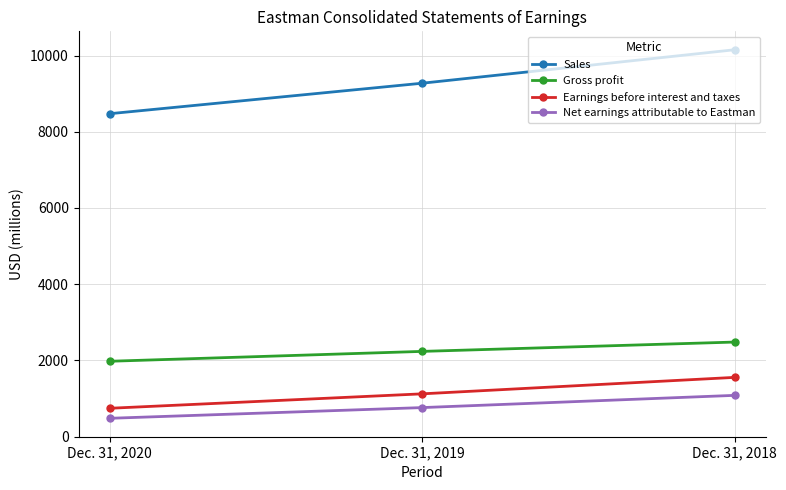

What is the sum of all Net earnings attributable to Eastman values?

2317